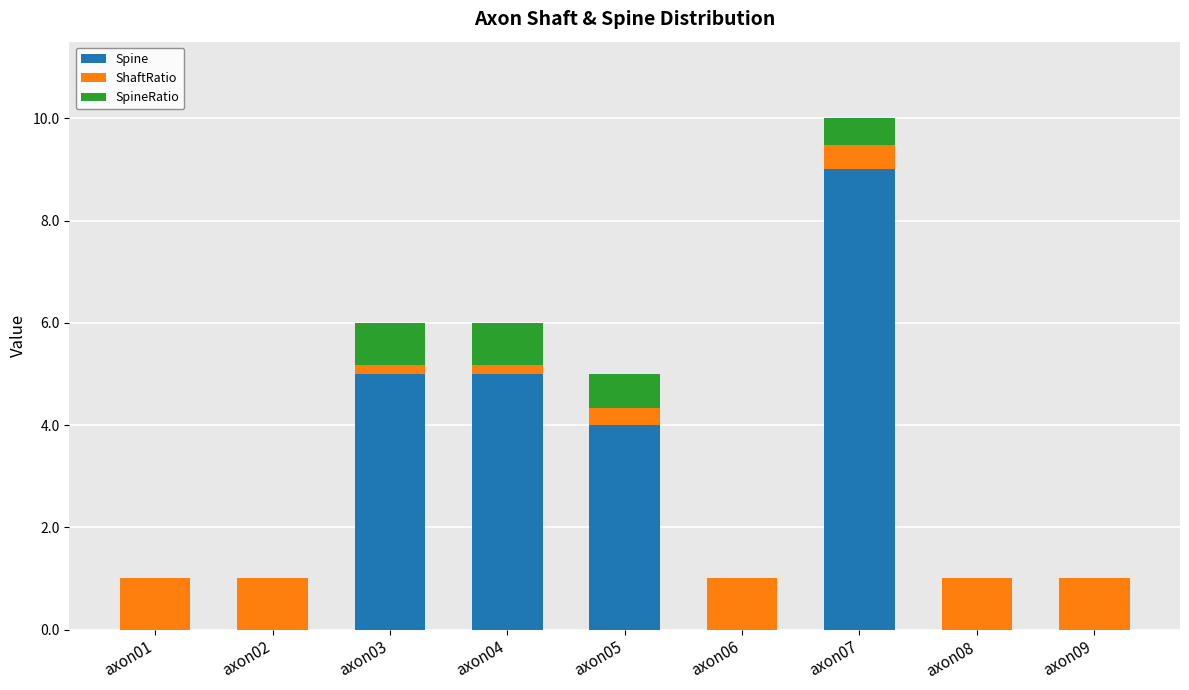

Does the chart contain stacked bars?

Yes